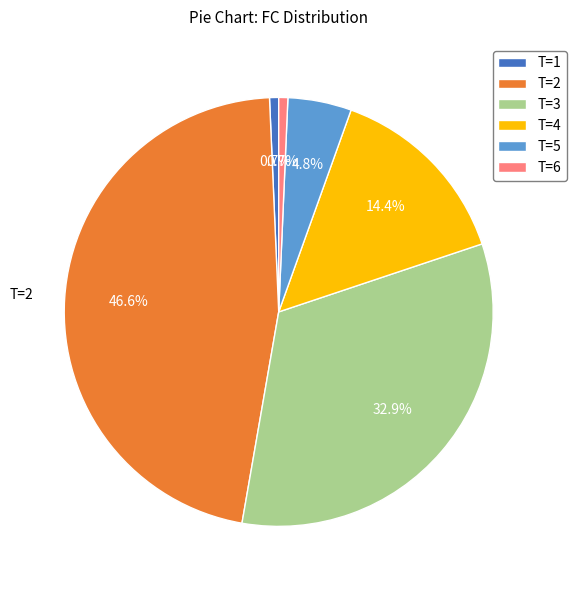

How much of the chart is everything except T=5?

95.2%